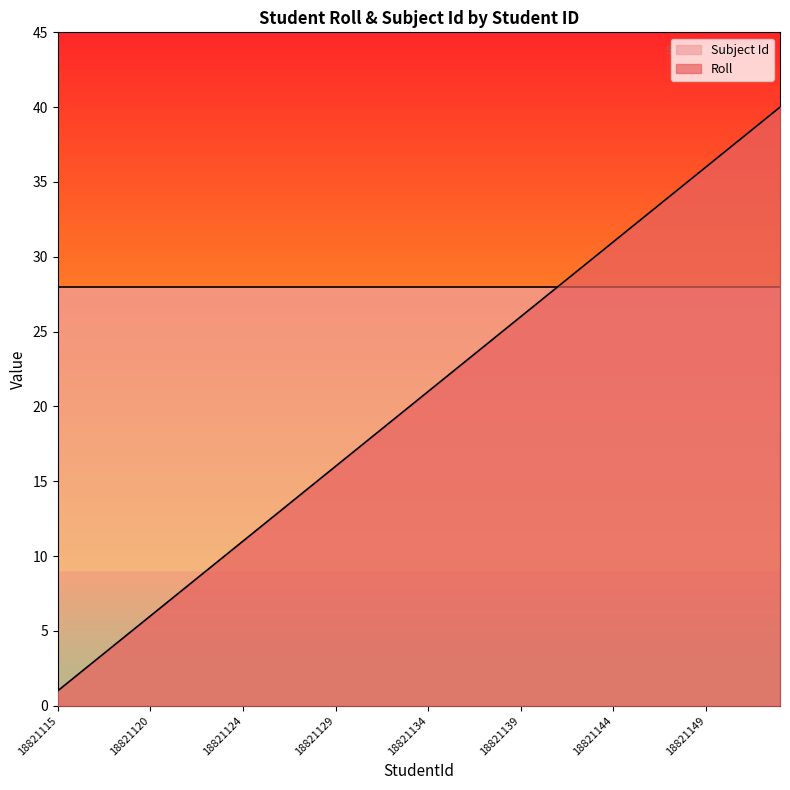

True or false: the data has more than 2 interior local peaks.

False